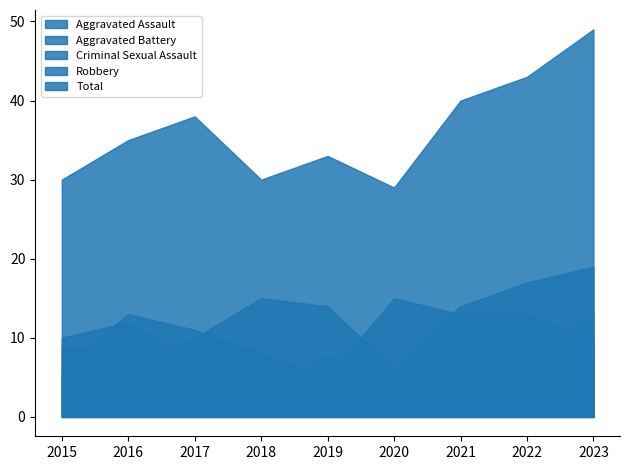

What is the value of the Robbery point at the 8th from the left?

13